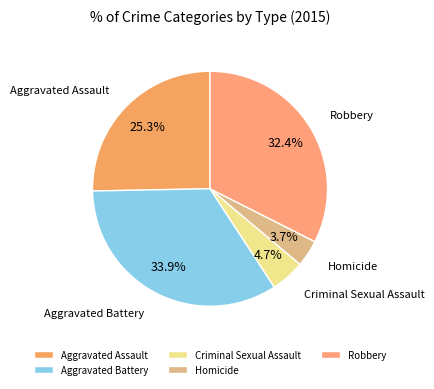

Which has a higher value, Aggravated Battery or Robbery?

Aggravated Battery